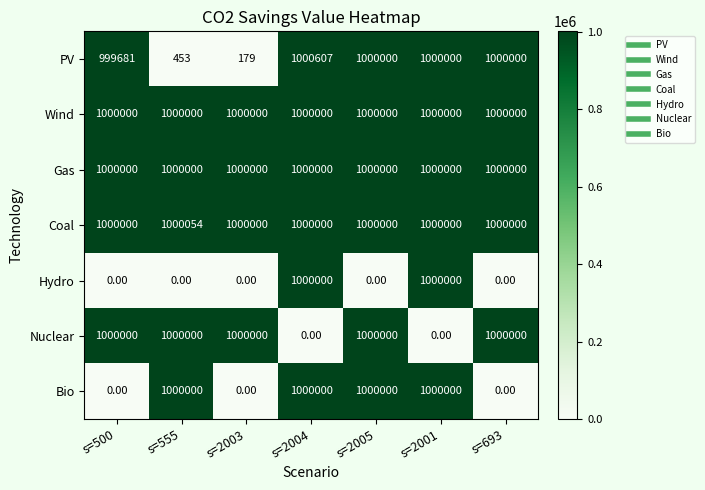

Which series has the largest range (max minus min)?

PV